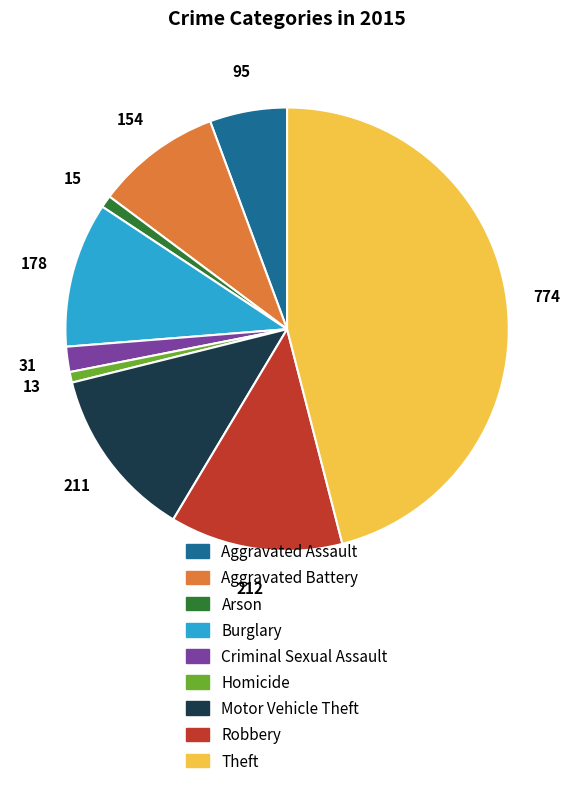

Combined, do Theft and Burglary account for over 50%?

Yes